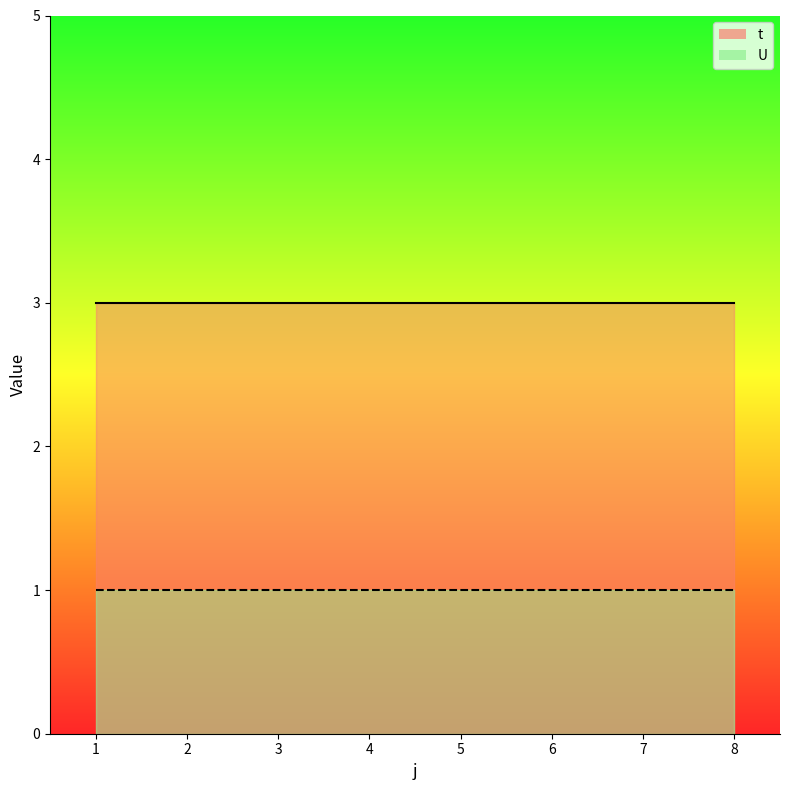

True or false: U and t cross at least once.

False